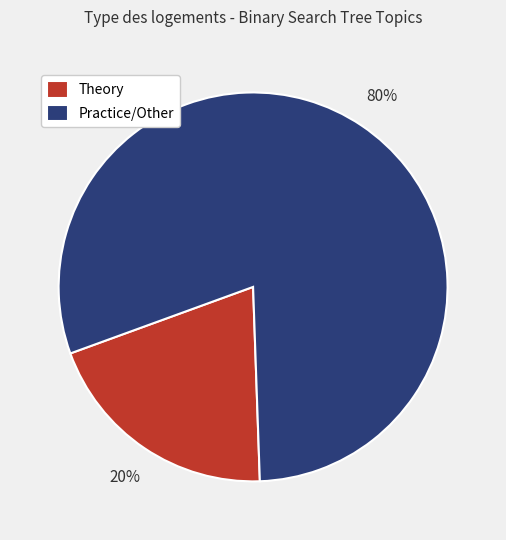

Do Practice/Other and Theory together represent more than half of the pie?

Yes